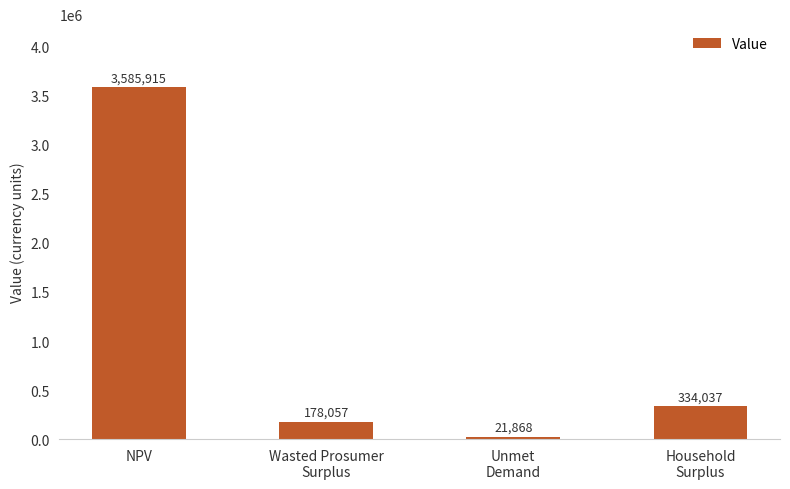

What is the sum of all values?

4119876.5